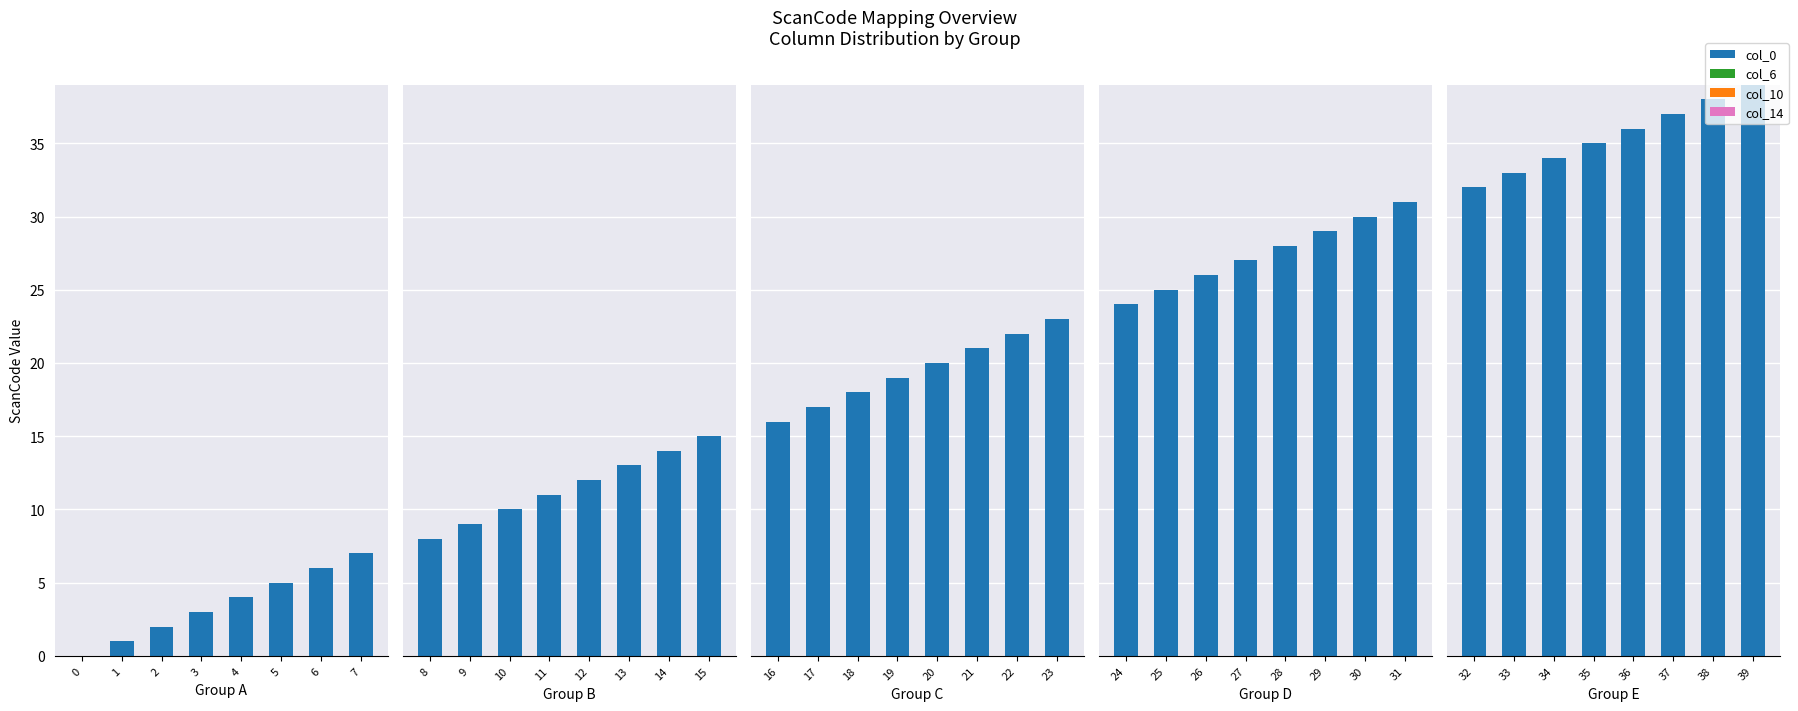

Are the bars grouped side by side (vs. stacked)?

Yes